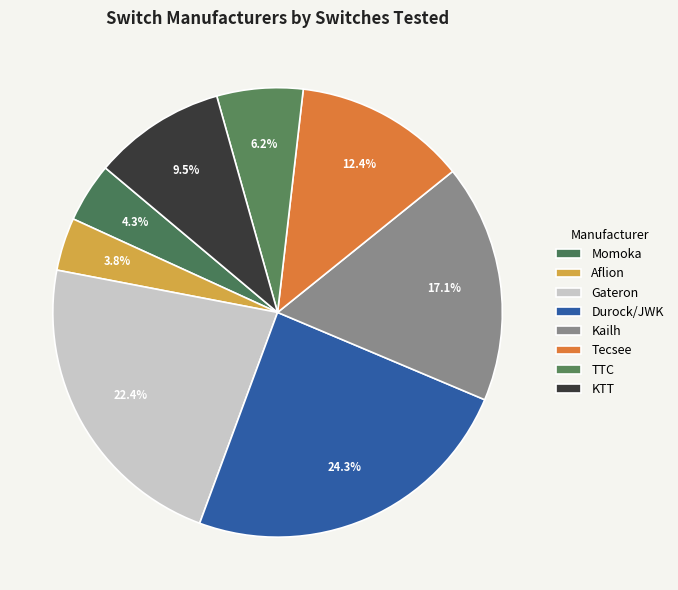

How many slices are in this pie chart?

8